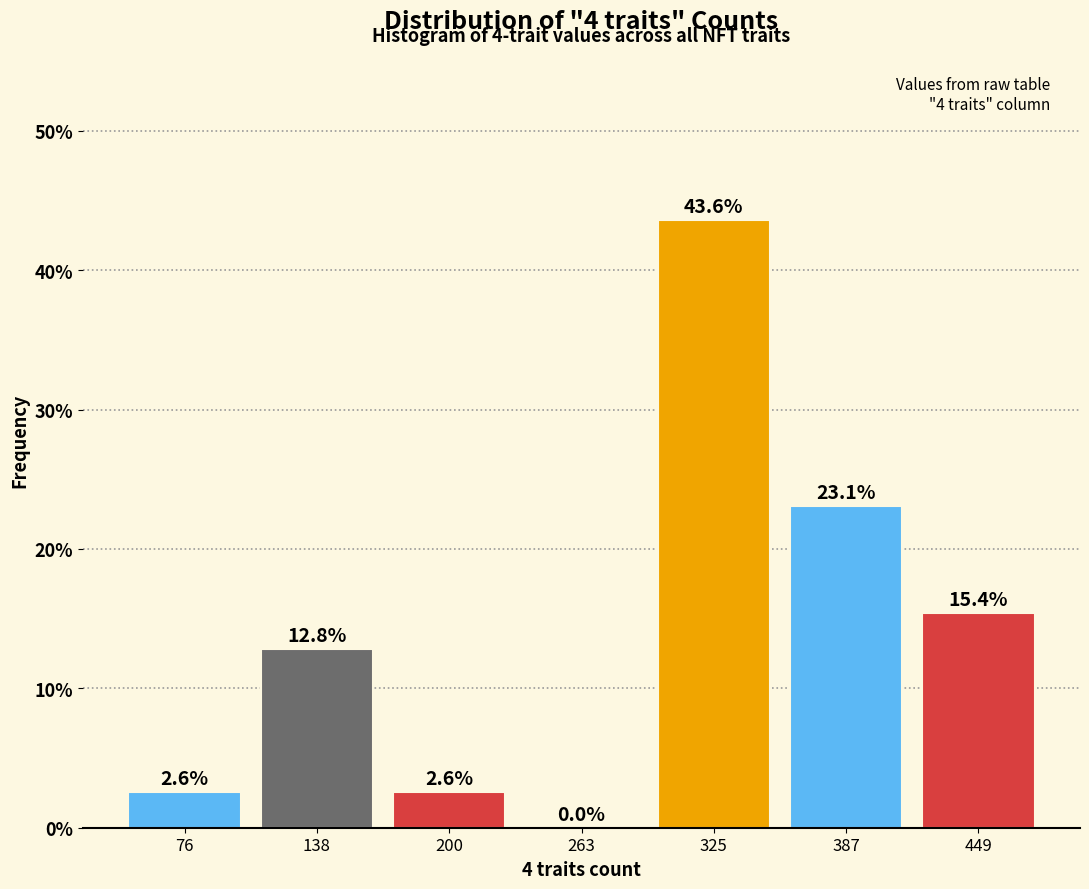

What is the height of the bar covering 170 to 230 on the x-axis? The bar edges are not printed on the chart, so give them approximately, as read against the axis.

2.6